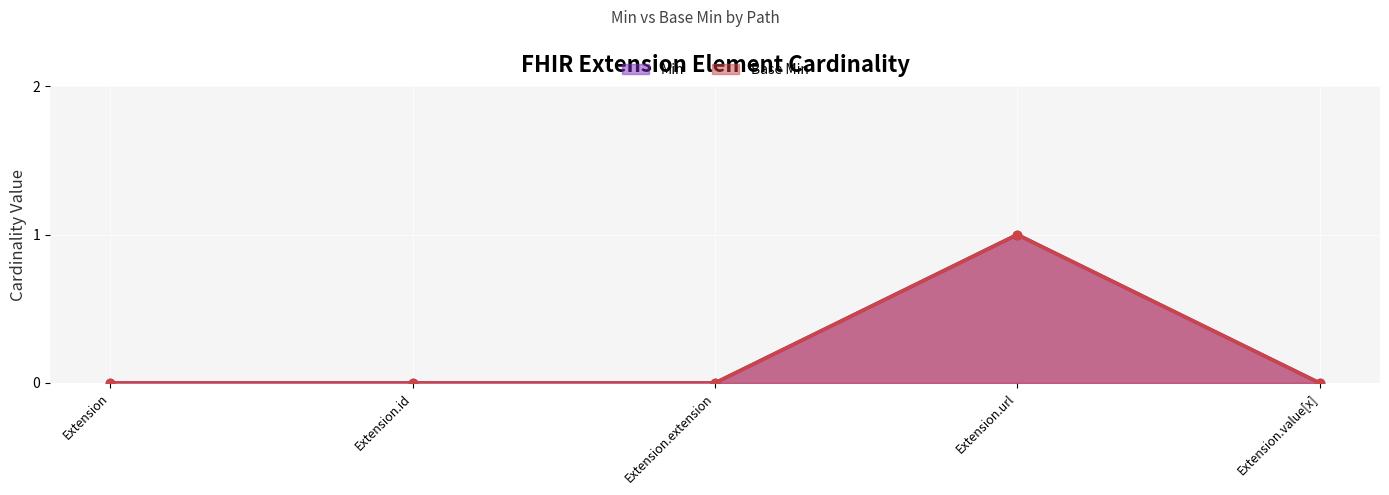

Rank the categories by Min value from lowest to highest.

Extension, Extension.id, Extension.extension, Extension.value[x], Extension.url